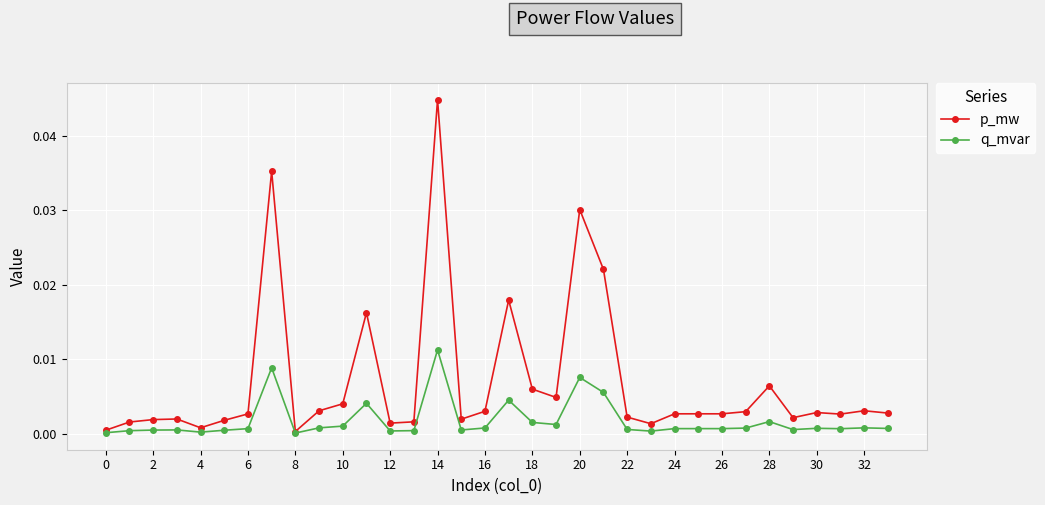

Which series has the widest spread of values?

p_mw